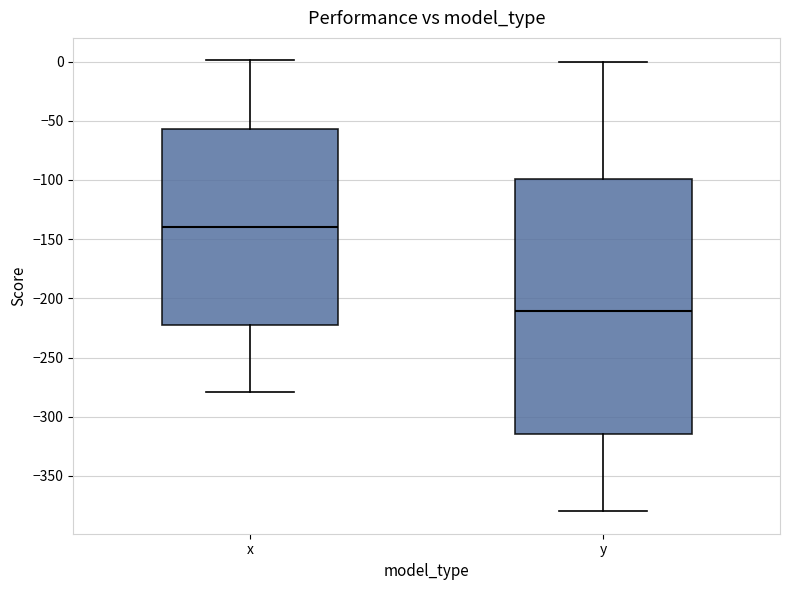

Reading left to right, read every box against the y-axis: the position of its median line, the range the box covers, and the ends of its whiskers. The values are not printed on the chart, so give them approximately, as read against the axis.

x: median -140, box -220 to -55, whiskers -280 to 0
y: median -210, box -315 to -100, whiskers -380 to 0